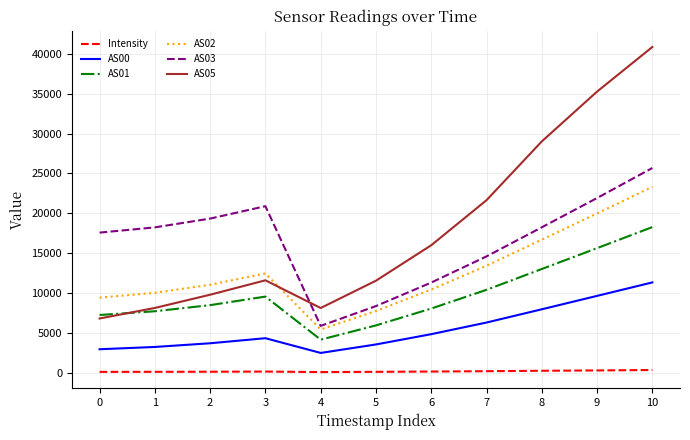

Is it true that AS05 equals 41364.7 at 8?

False